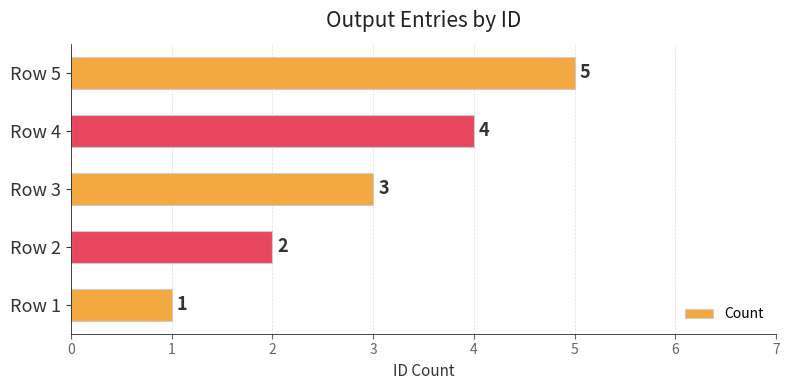

List the labels in order of value, largest first.

Row 5, Row 4, Row 3, Row 2, Row 1